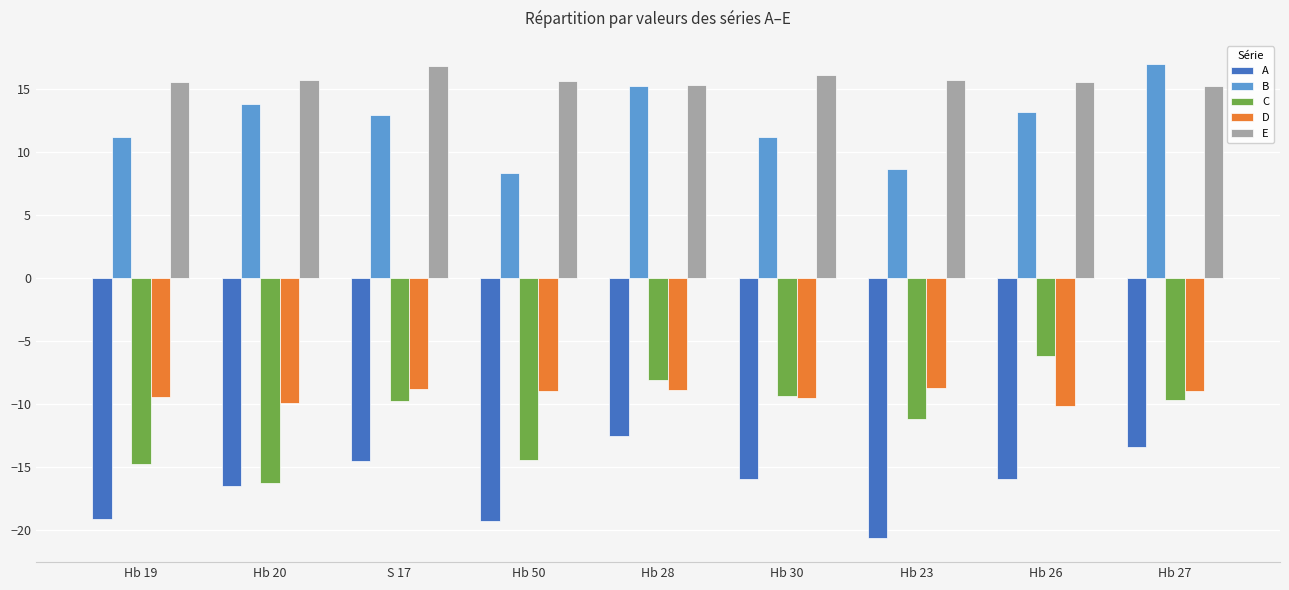

What is the approximate value of A at Hb 20?

-16.5